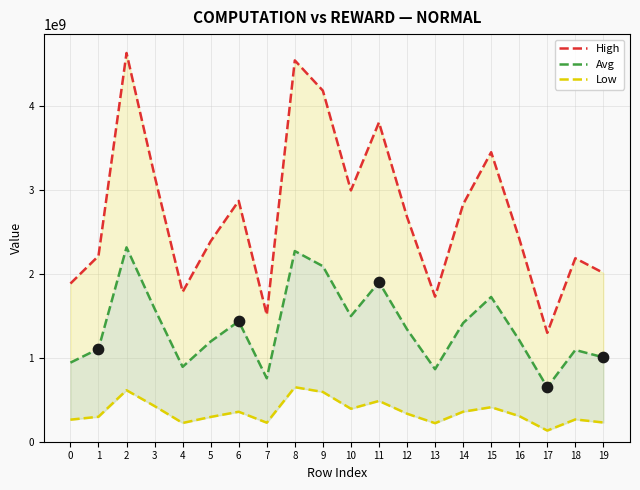

Which series reaches the maximum Y coordinate?

High